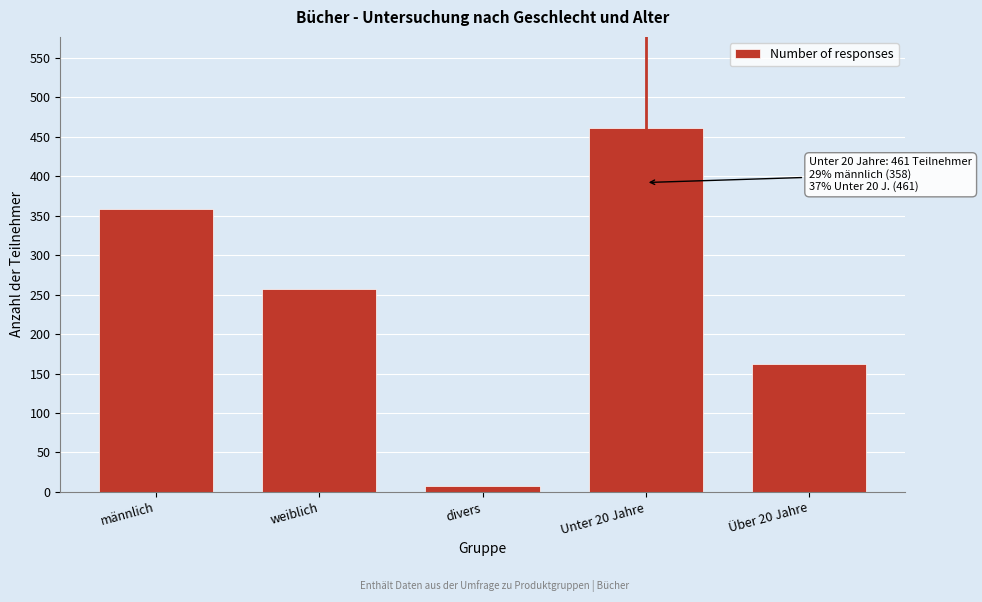

Reading left to right, list all the values displayed in this chart.

männlich=358	weiblich=257	divers=8	Unter 20 Jahre=461	Über 20 Jahre=162